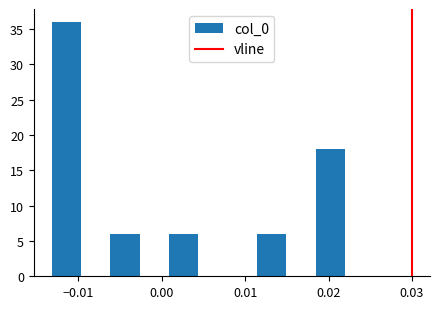

Around what value on the x-axis is the tallest bar? Give the approximate position of its centre, as read against the axis.

-0.011